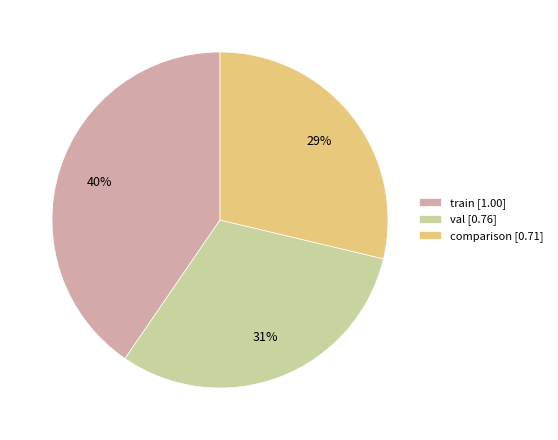

Is it true that train is 49% of the pie?

False